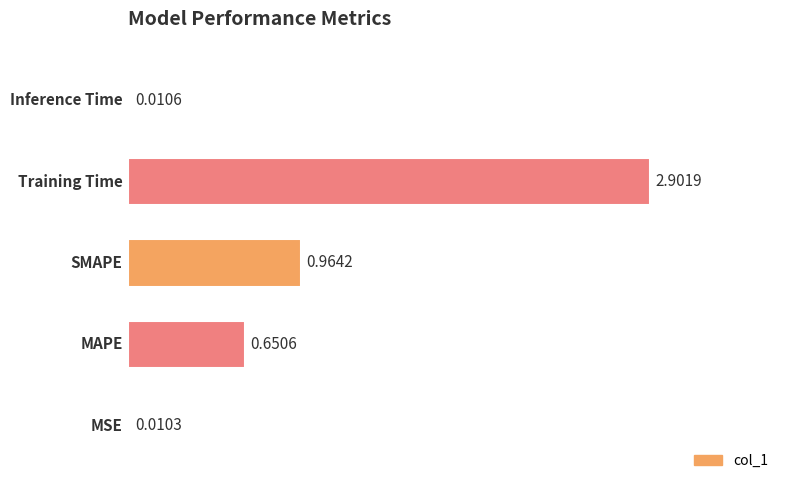

What is the sum of all values?

4.5